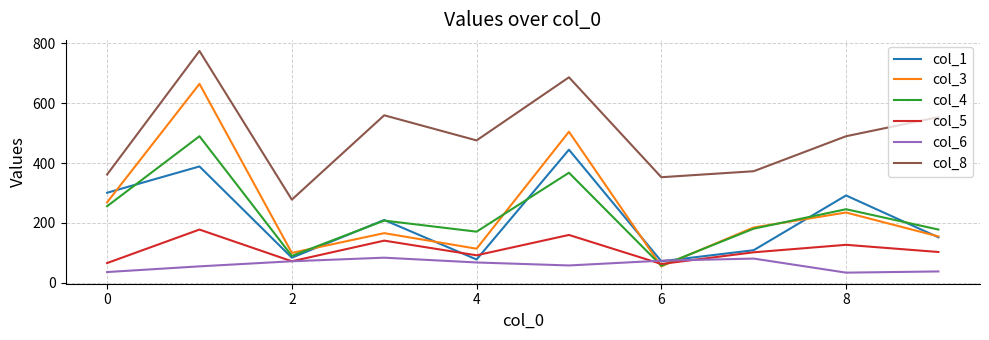

Which series has the widest spread of values?

col_3